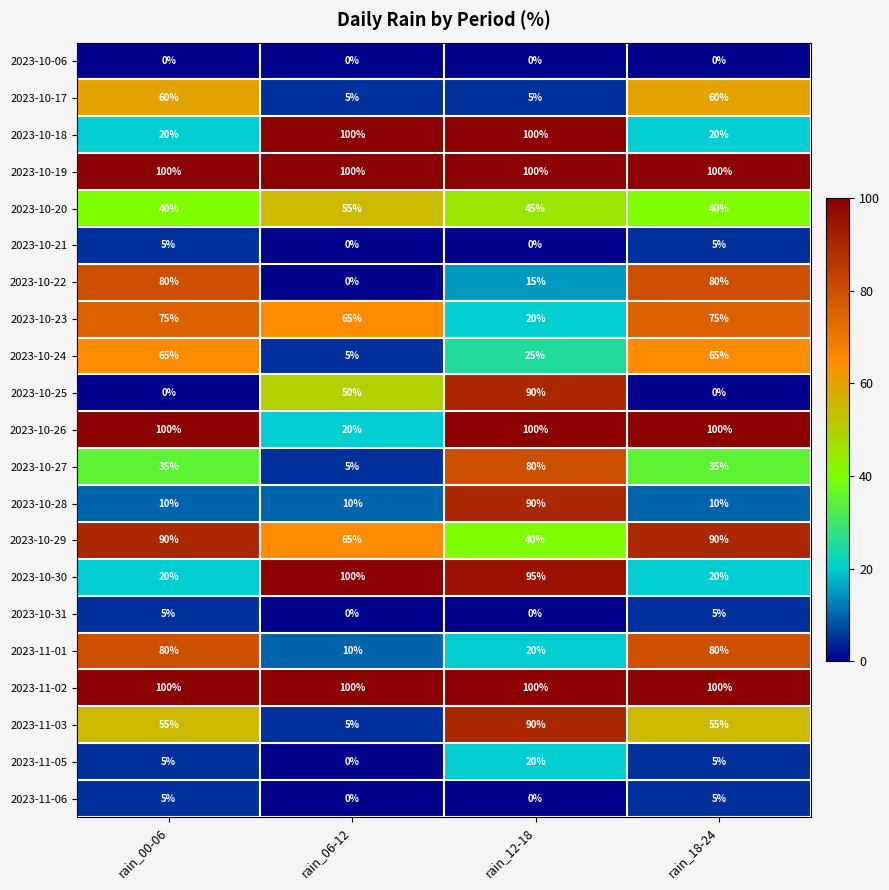

What is the sum of all 2023-11-06 values?

10